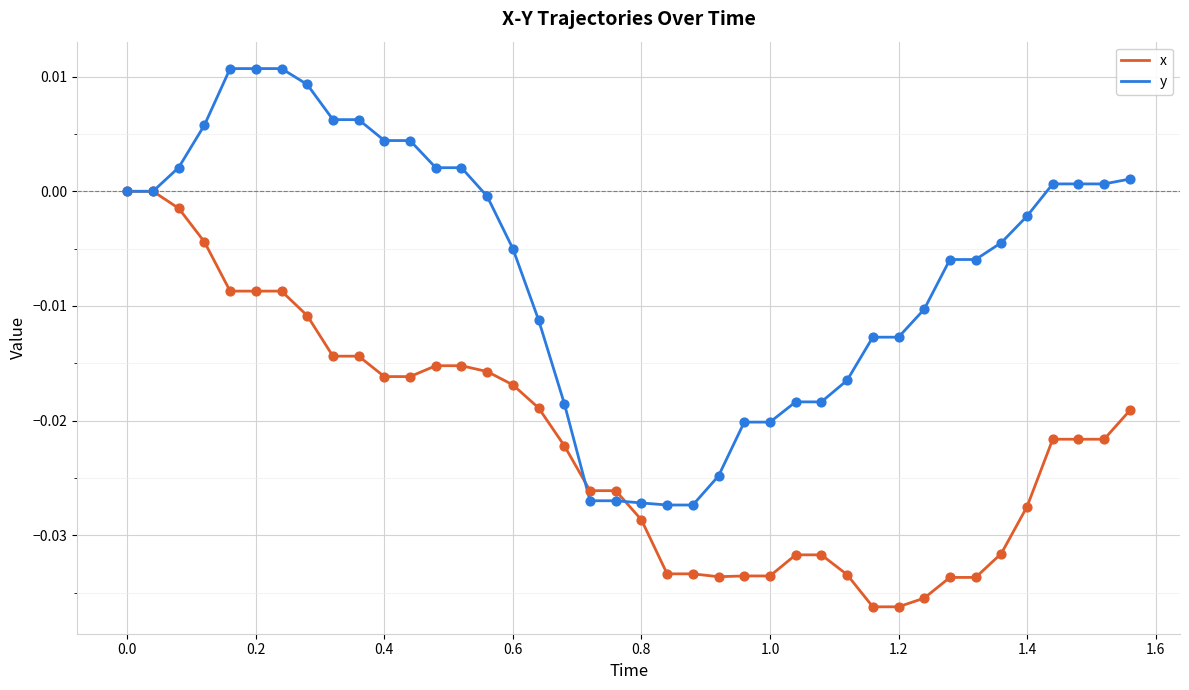

Which series has the largest total across all categories?

y